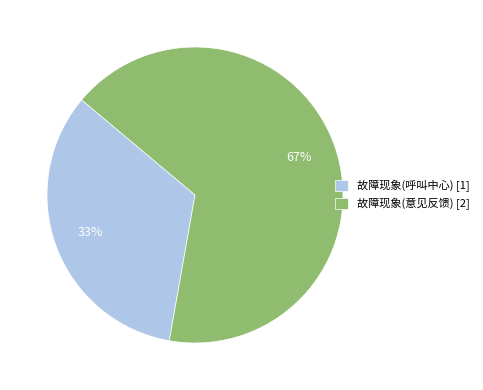

To the nearest percent, what is the average slice percentage?

50%